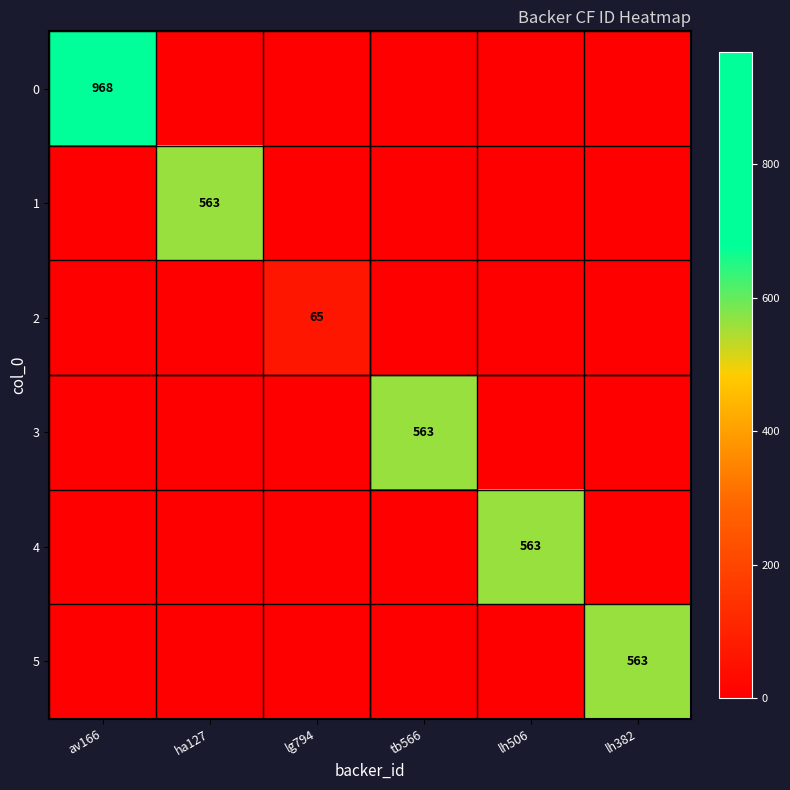

What is the total value across all series at ha127?

563